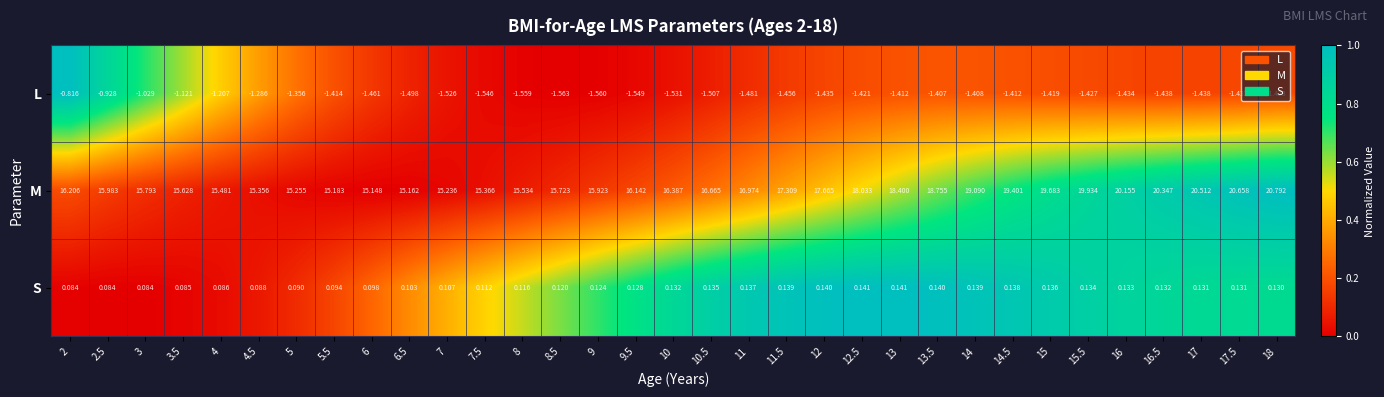

Which series has the widest spread of values?

M